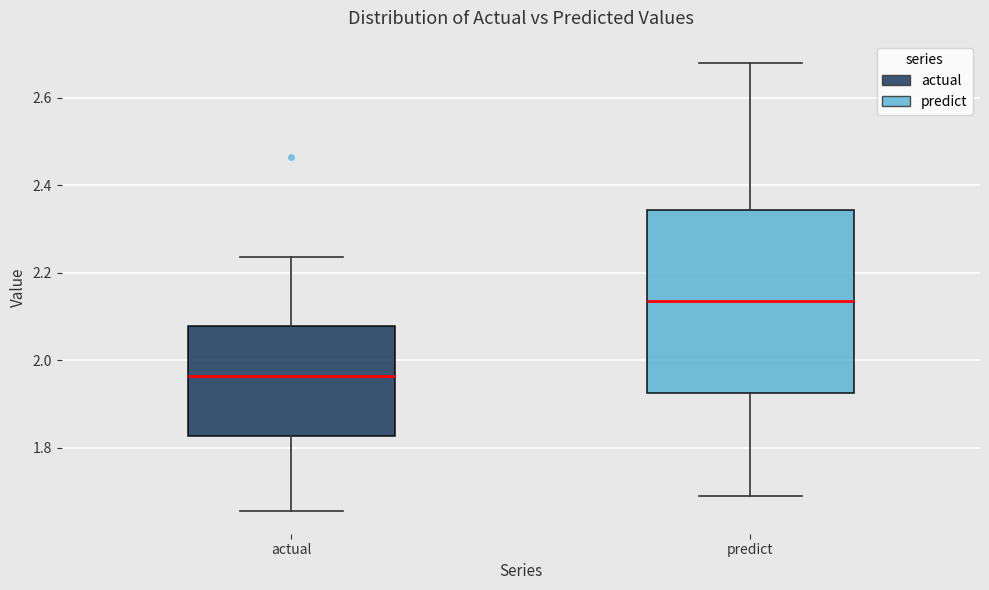

Reading left to right, transcribe this box plot: for each box, give where its median line is, the range the box spans, and where its two whiskers end, as read against the y-axis. The values are not printed on the chart, so give them approximately, as read against the axis.

actual: median 1.96, box 1.82 to 2.08, whiskers 1.66 to 2.24
predict: median 2.14, box 1.92 to 2.34, whiskers 1.68 to 2.68